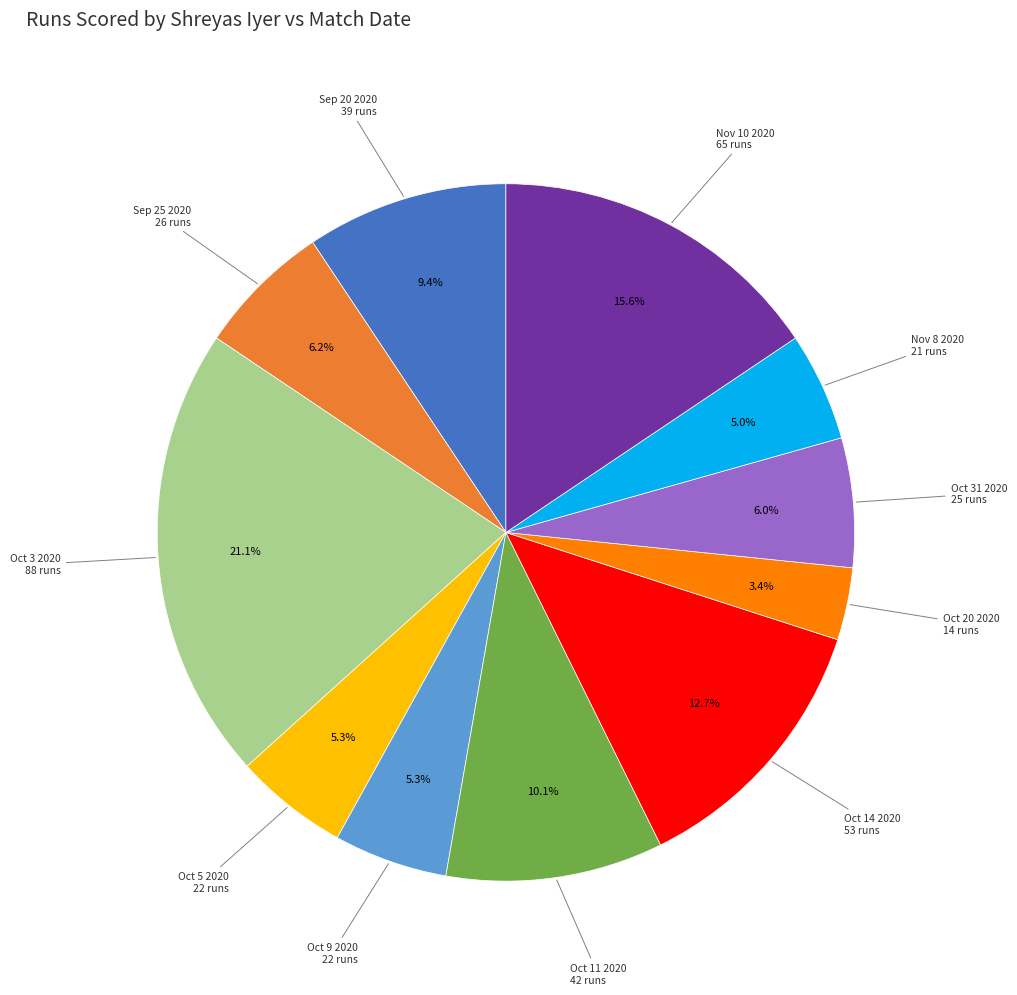

Is there a majority slice in this chart?

No